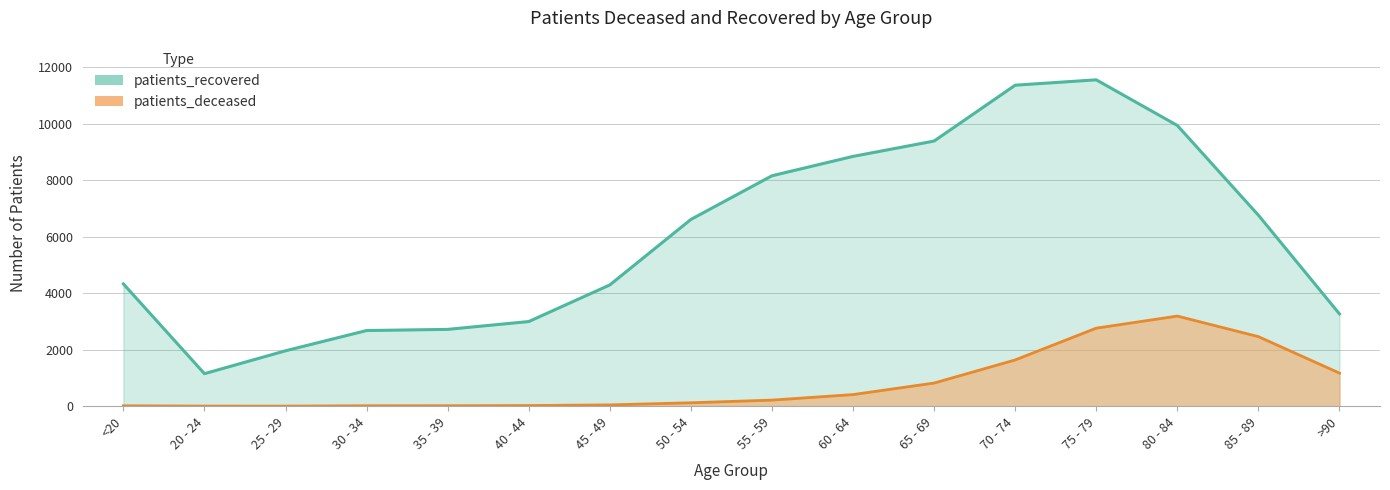

At how many categories does at least one series exceed 10266?

2